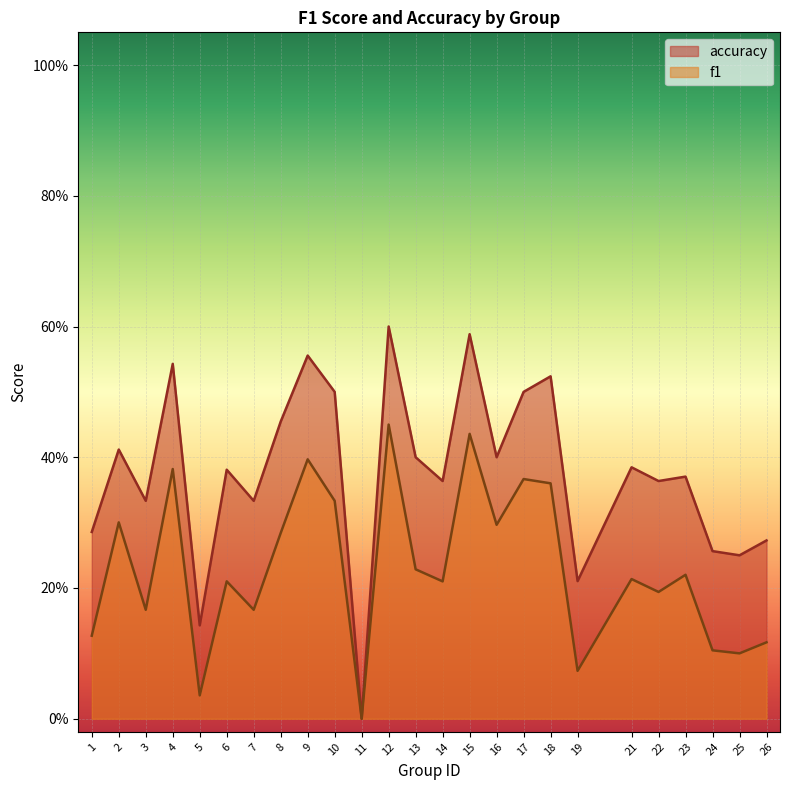

At which category does accuracy reach its first local peak?

2